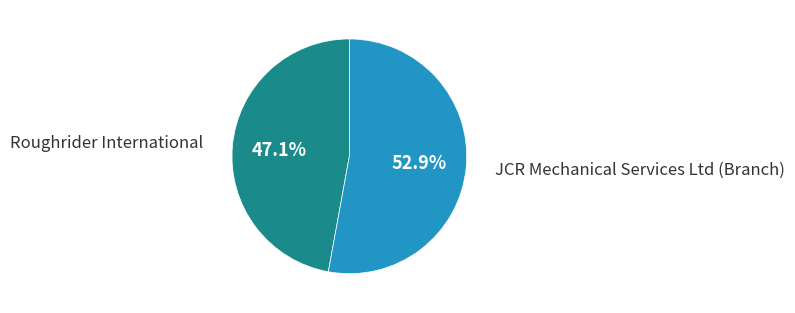

What percentage do Roughrider International and JCR Mechanical Services Ltd (Branch) together represent?

100.0%